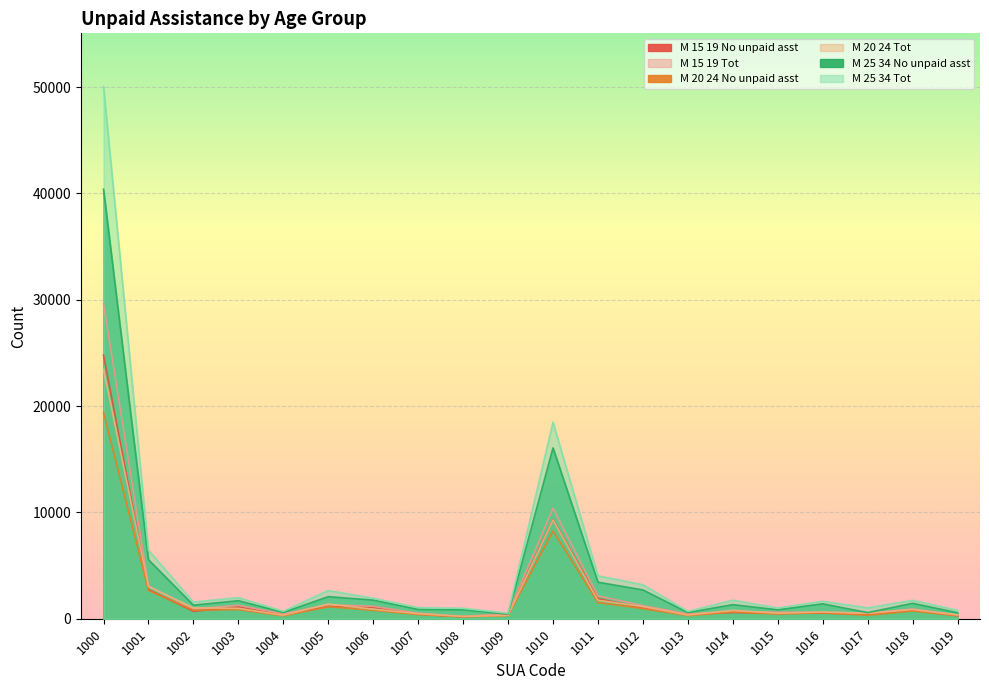

How many lines are shown in the chart?

6